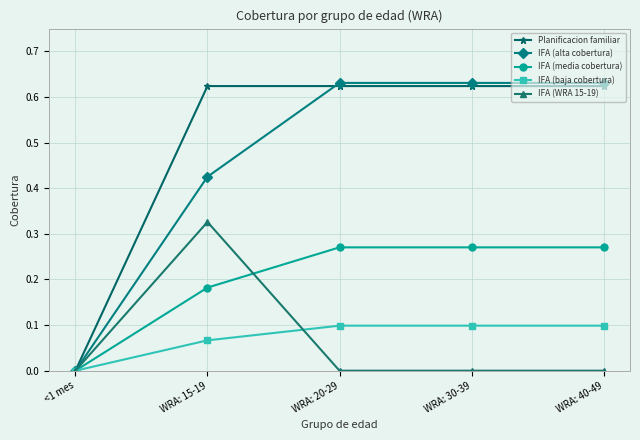

How many Planificacion familiar values are between 0 and 1?

5